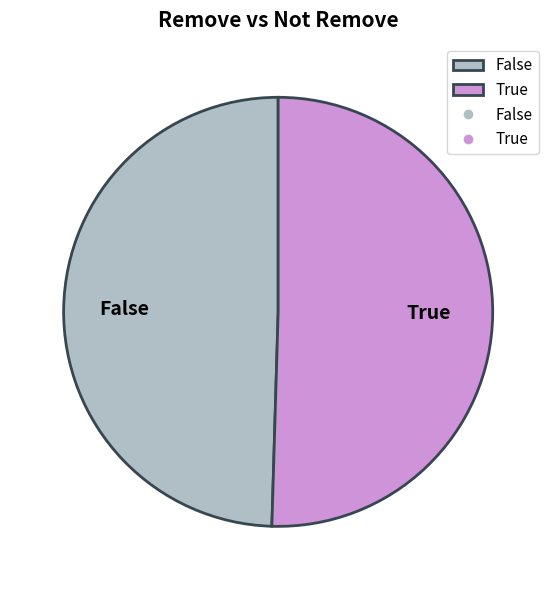

Which category accounts for the majority?

True